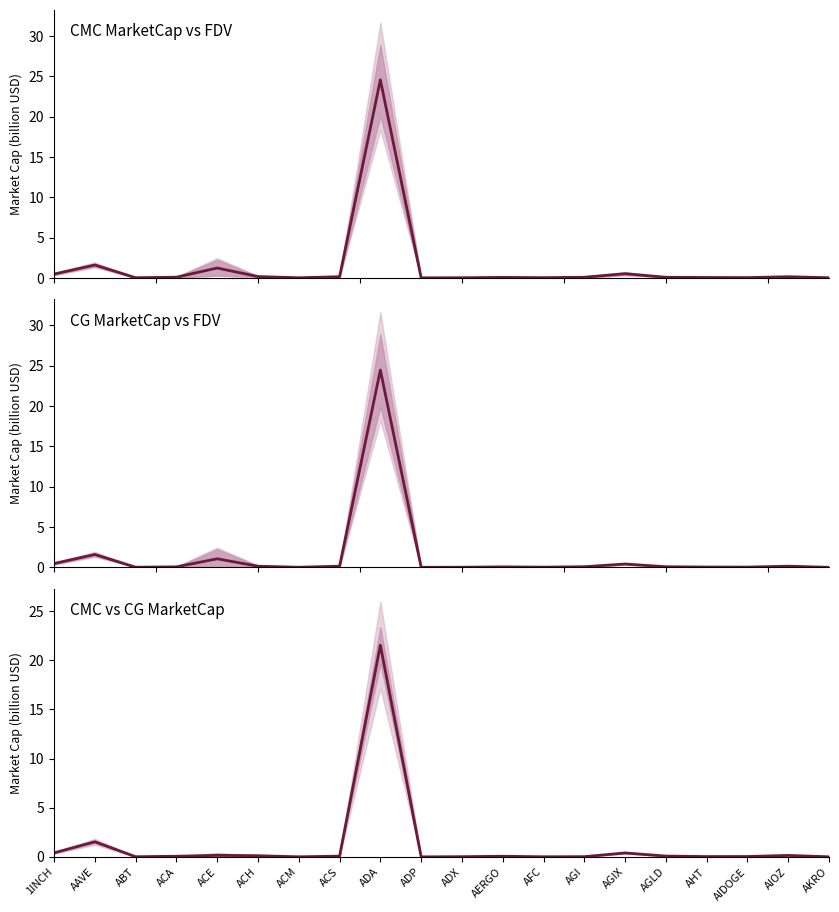

What is the difference between the second highest and minimum values in the CG MarketCap series?

1.6